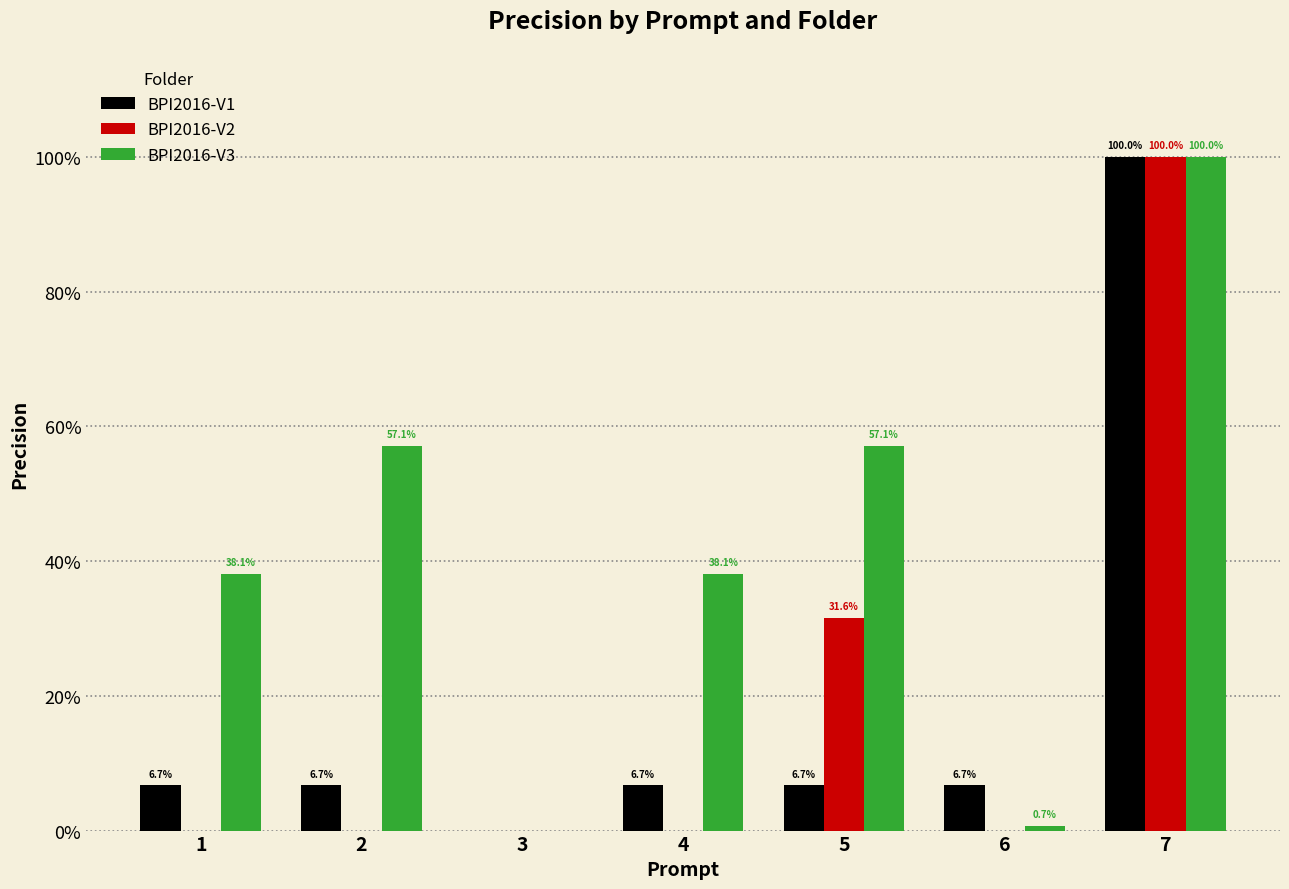

What are all the series names shown in the legend?

BPI2016-V1, BPI2016-V2, BPI2016-V3